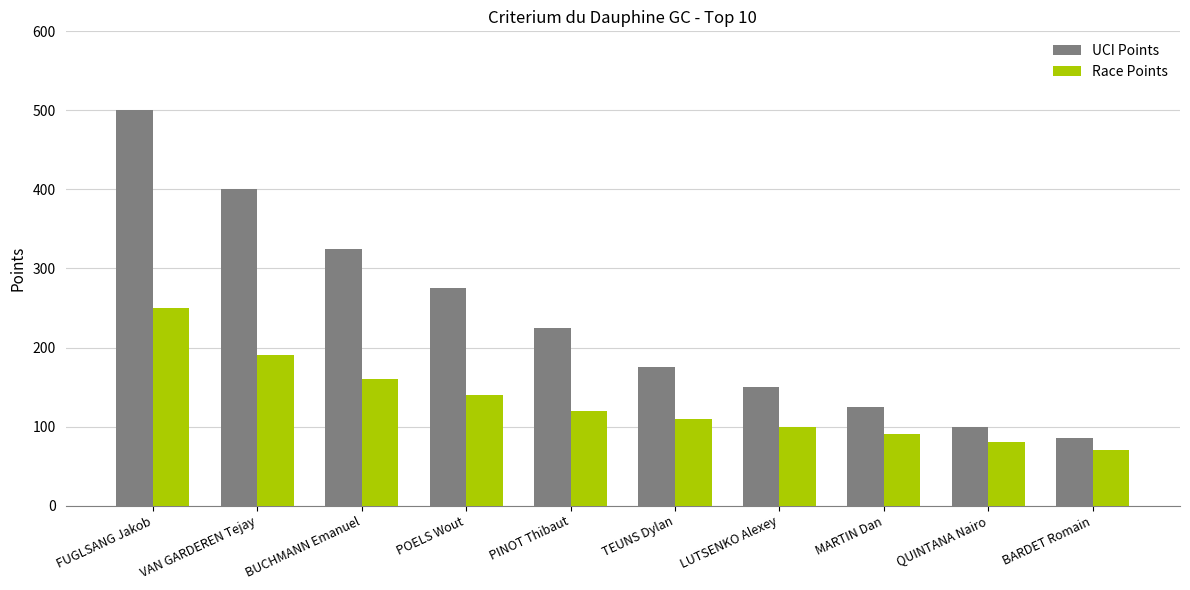

How many groups of bars are there?

10